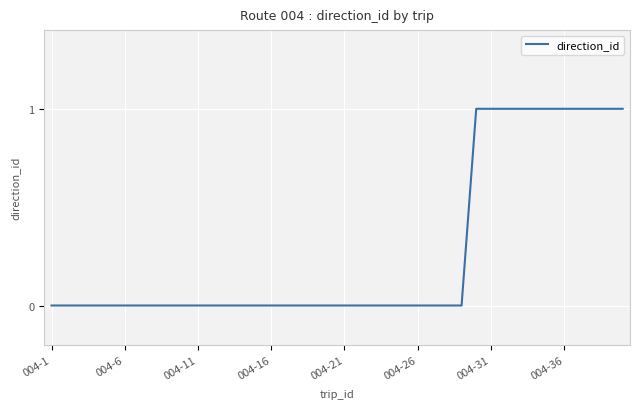

What is the difference between the maximum and minimum values?

1